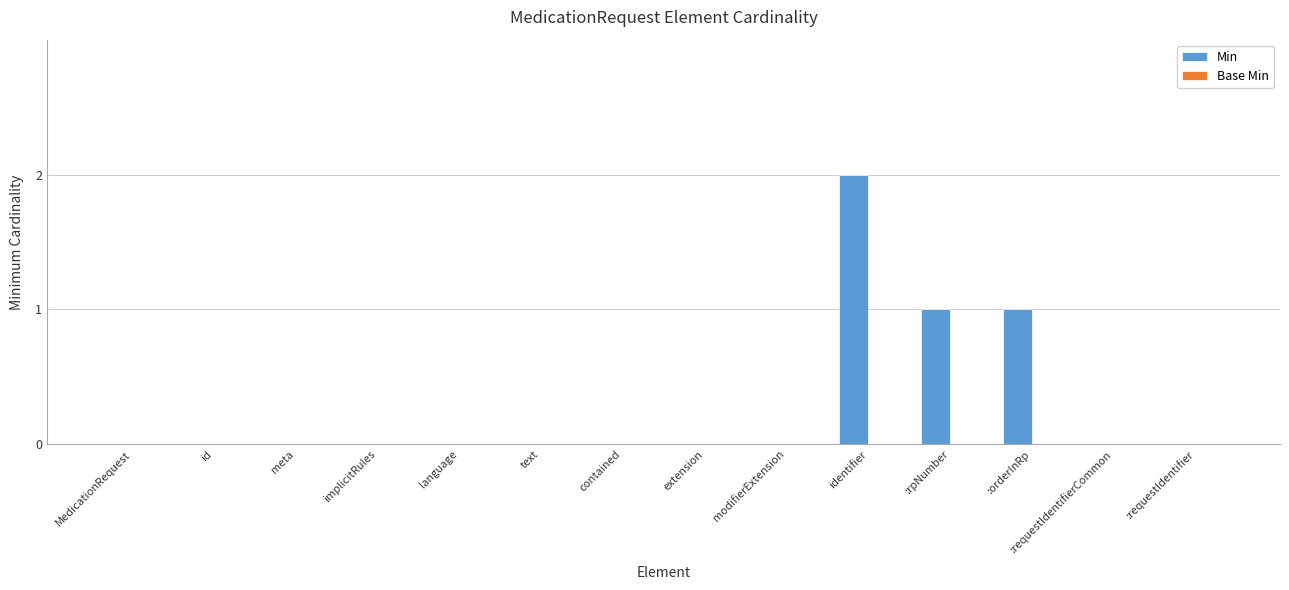

Between contained and :orderInRp, which is larger?

:orderInRp